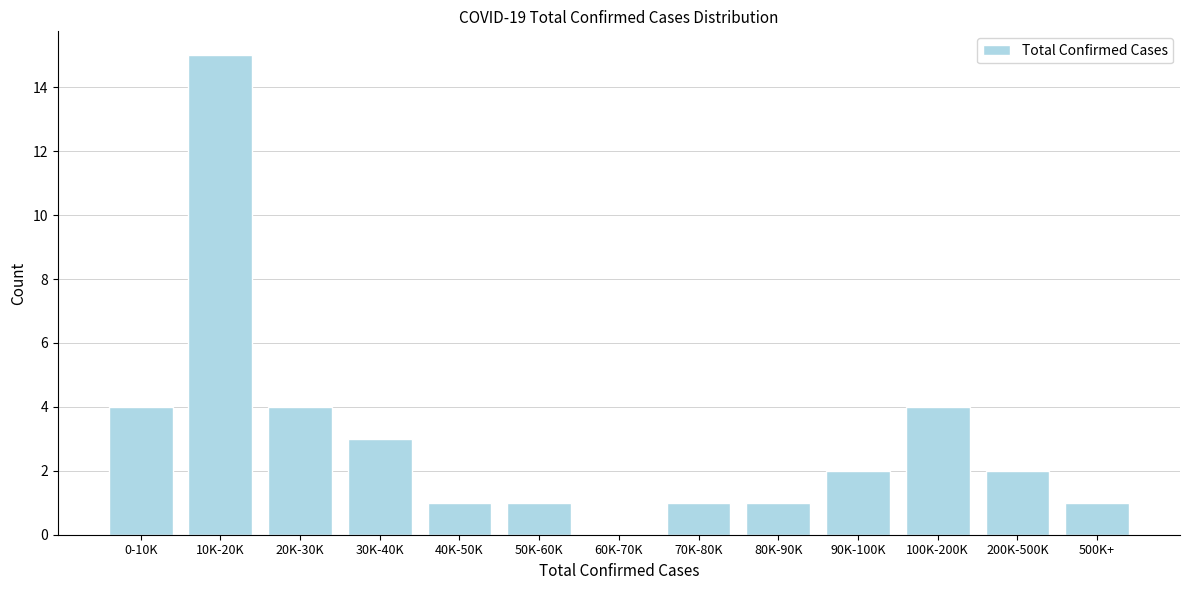

Reading left to right, extract all data points from this chart.

0-10K=4	10K-20K=15	20K-30K=4	30K-40K=3	40K-50K=1	50K-60K=1	60K-70K=0	70K-80K=1	80K-90K=1	90K-100K=2	100K-200K=4	200K-500K=2	500K+=1